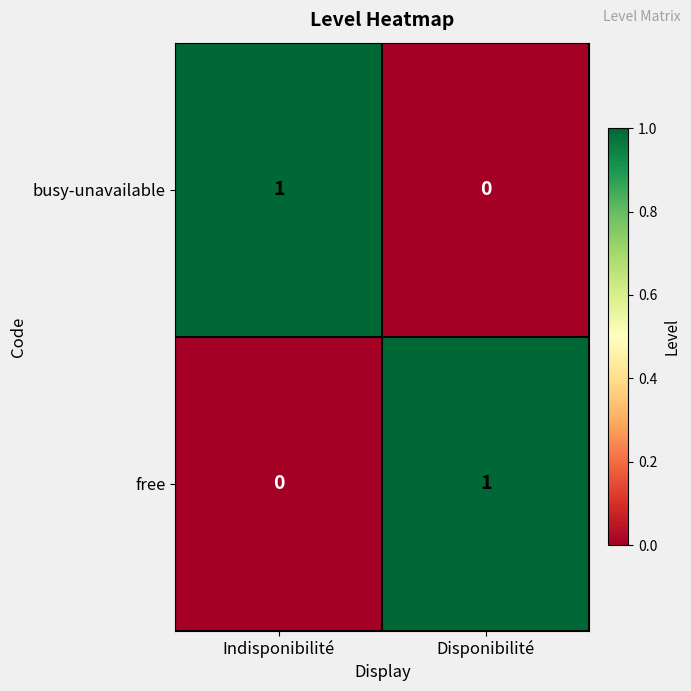

Reading right to left, extract all data points from this chart.

busy-unavailable: Disponibilité=0	Indisponibilité=1
free: Disponibilité=1	Indisponibilité=0